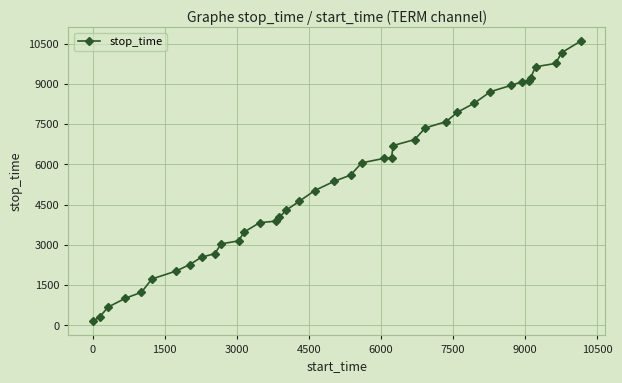

How many values are below 5367?

19